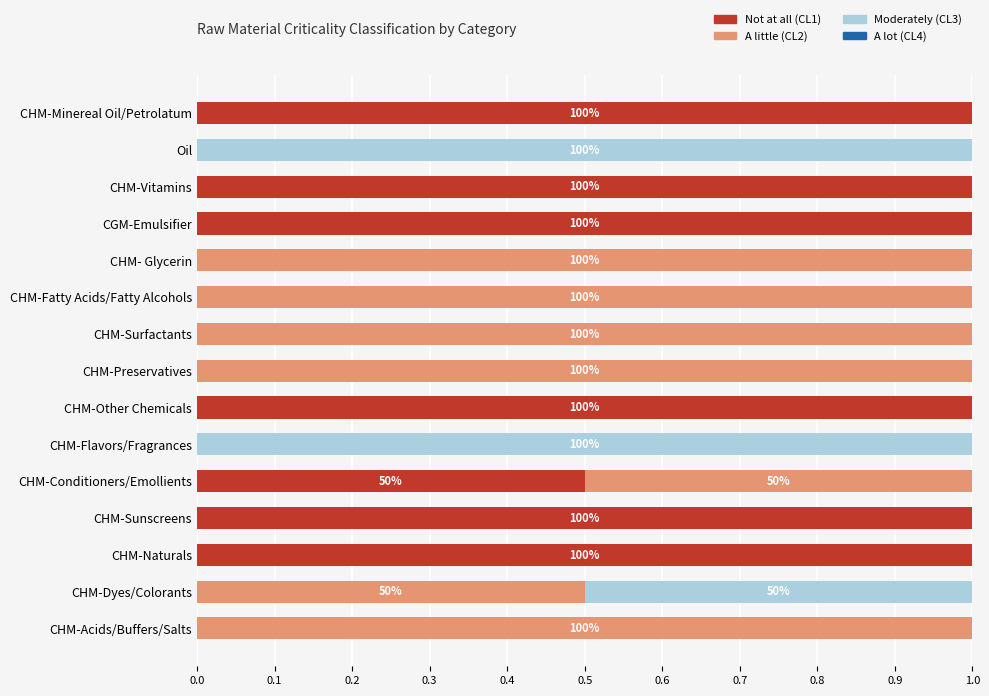

True or false: Not at all (CL1) has a value of 1.5 at CHM-Other Chemicals.

False